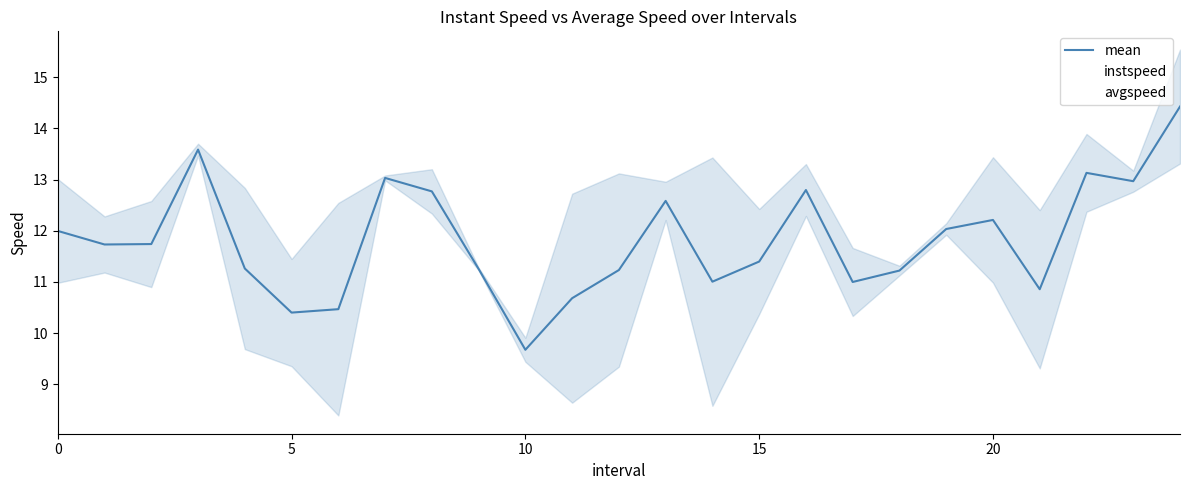

Is this an area chart (filled region under the line)?

No